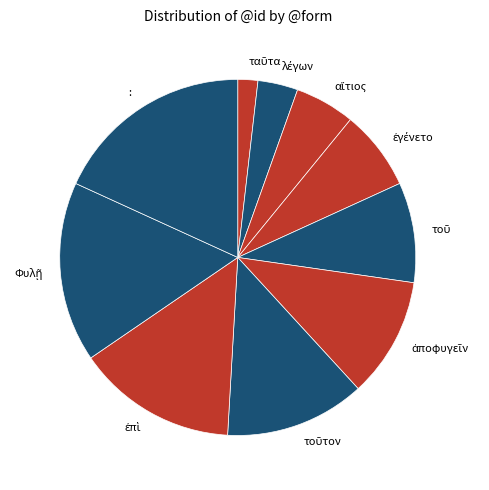

How many segments does this pie chart have?

10